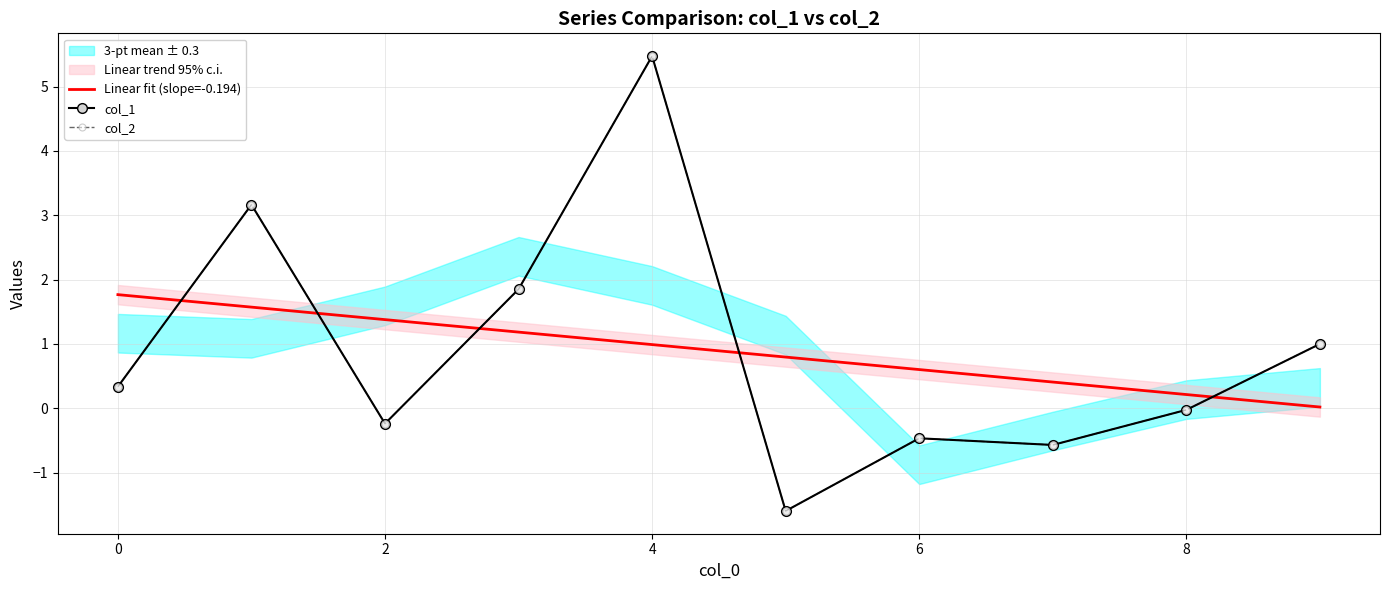

The value of col_2 at 8 is -0.0. True or false?

True